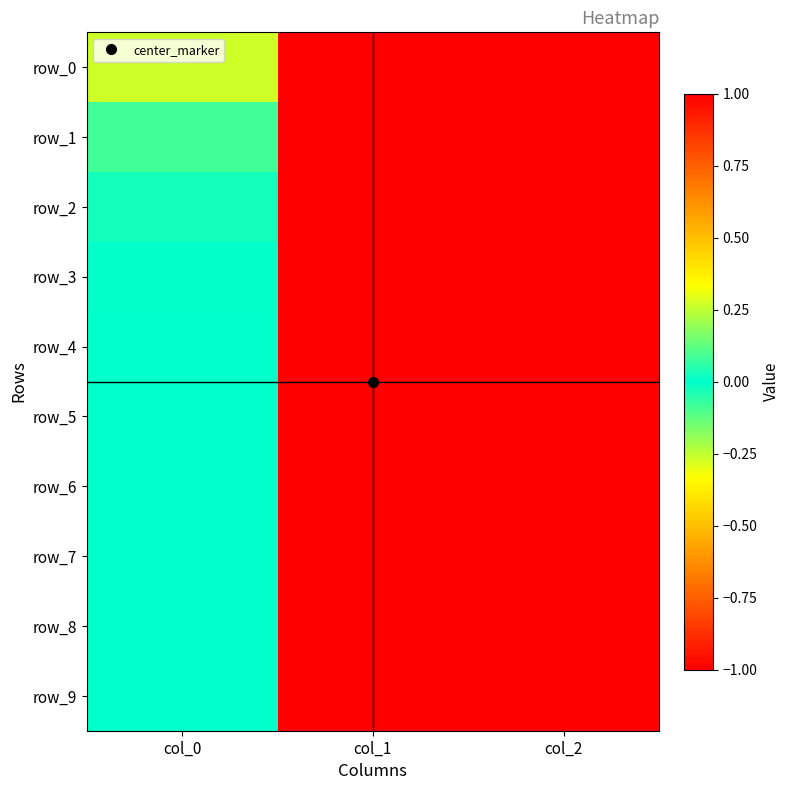

At how many categories does at least one series exceed 0?

2